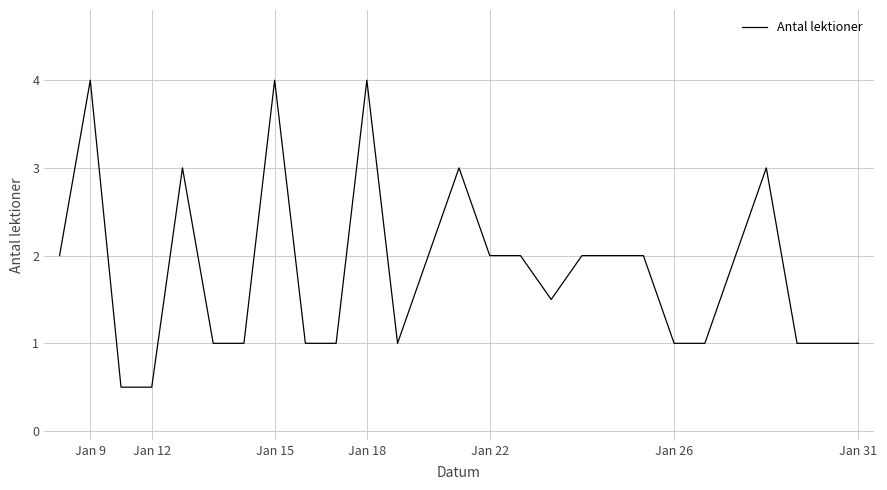

What is the minimum value shown in the chart?

0.5